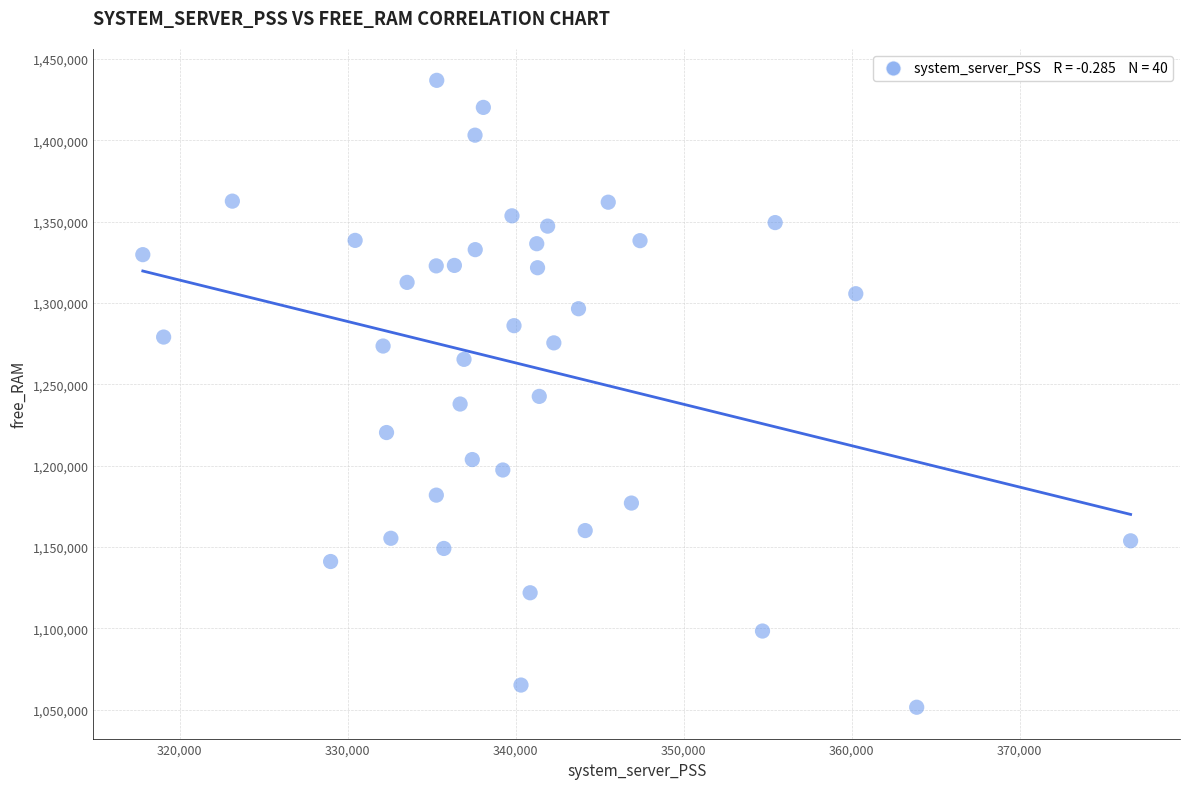

What is the range of X values (max minus min)?

58816